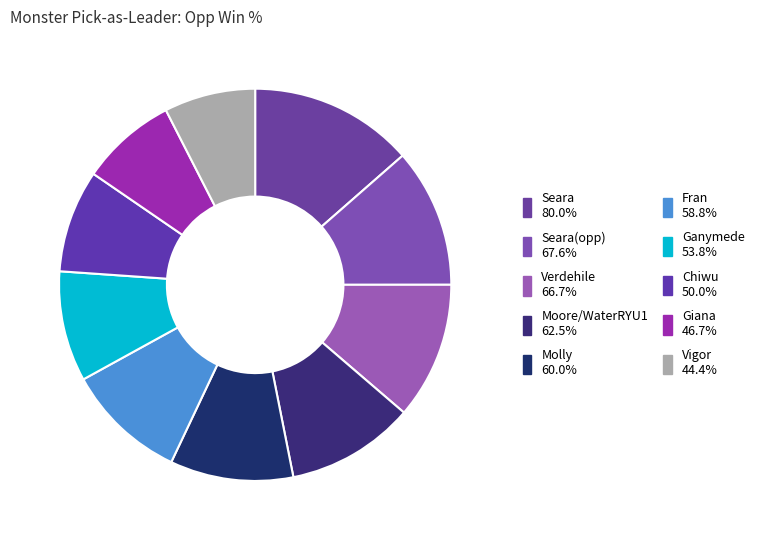

How many segments does this pie chart have?

10